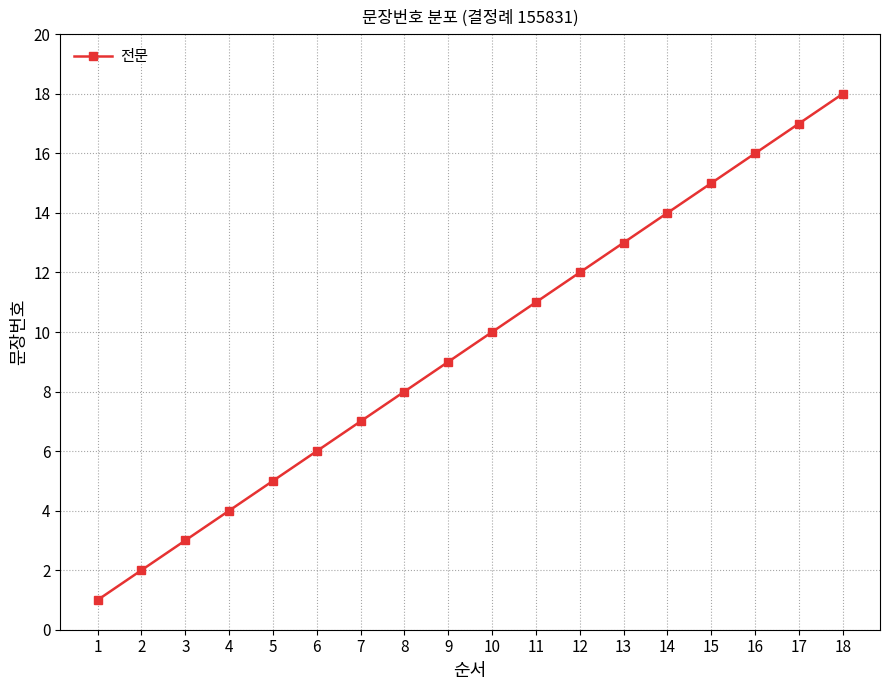

Reading left to right, extract all data points from this chart.

1=1	2=2	3=3	4=4	5=5	6=6	7=7	8=8	9=9	10=10	11=11	12=12	13=13	14=14	15=15	16=16	17=17	18=18